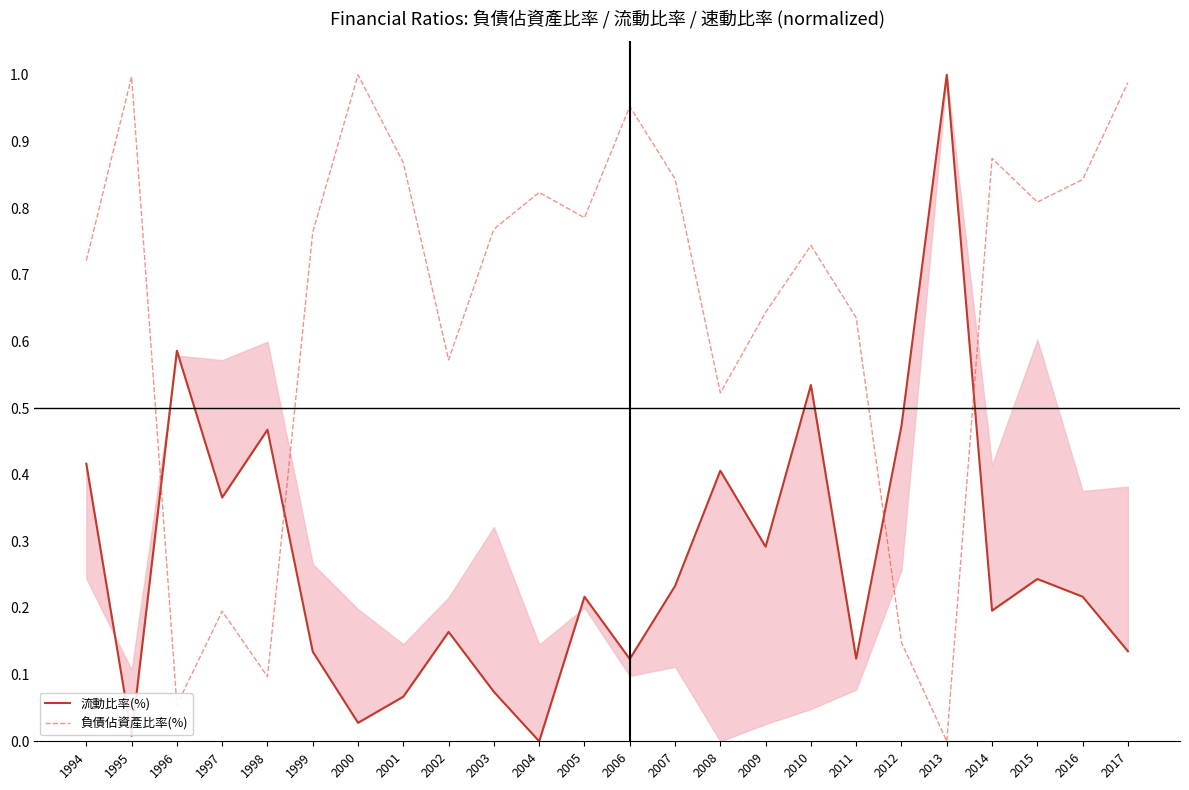

True or false: 負債佔資產比率(%) and 流動比率(%) intersect in this chart.

True